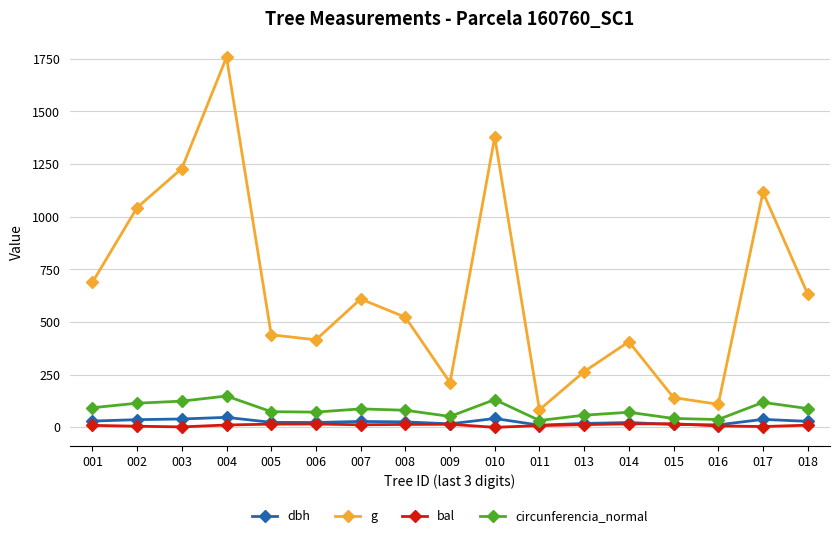

Which series changed the most between 004 and 005?

g